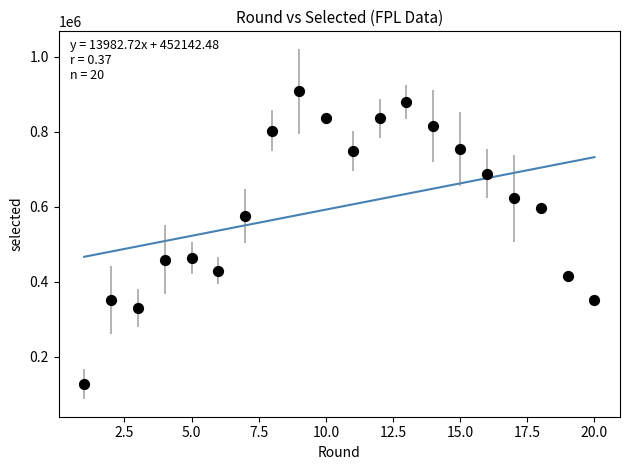

What is the range of Y values (max minus min)?

780417